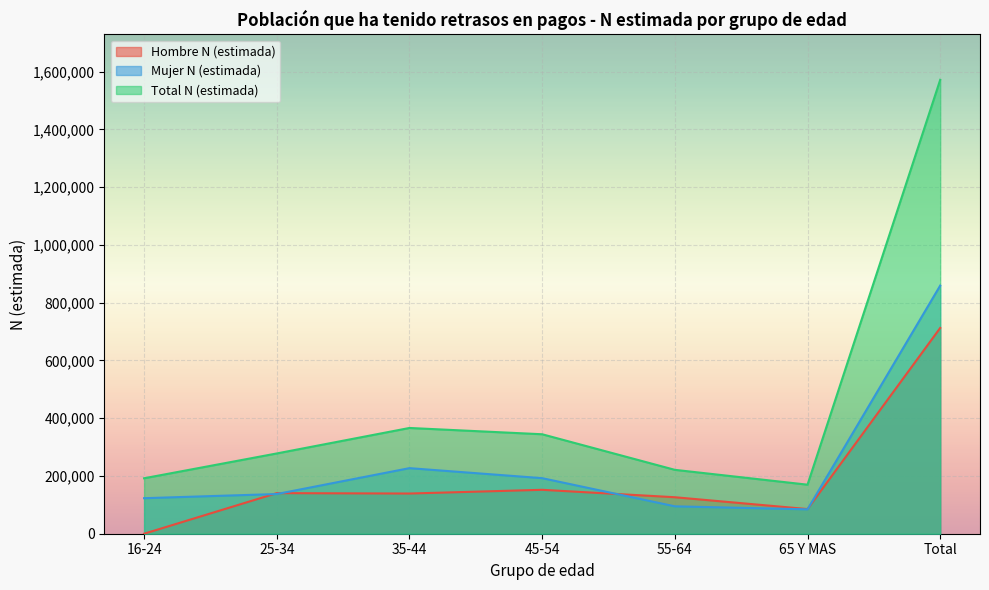

What is the maximum value for Total N (estimada)?

1571572